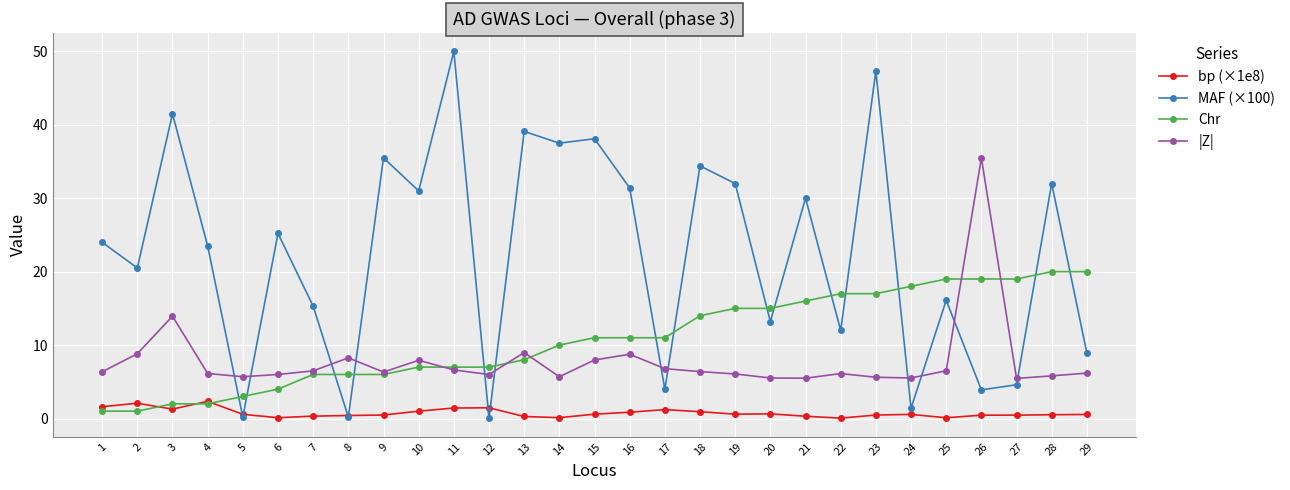

True or false: bp (×1e8) has a value of 0.9 at 16.

True